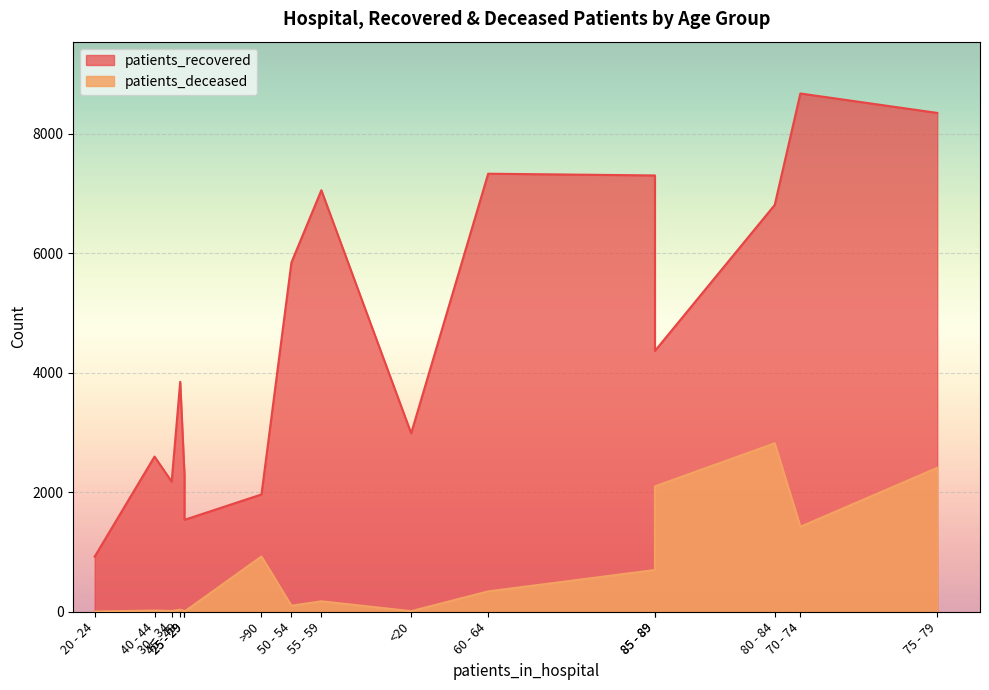

Which category has the highest value across all series?

70 - 74